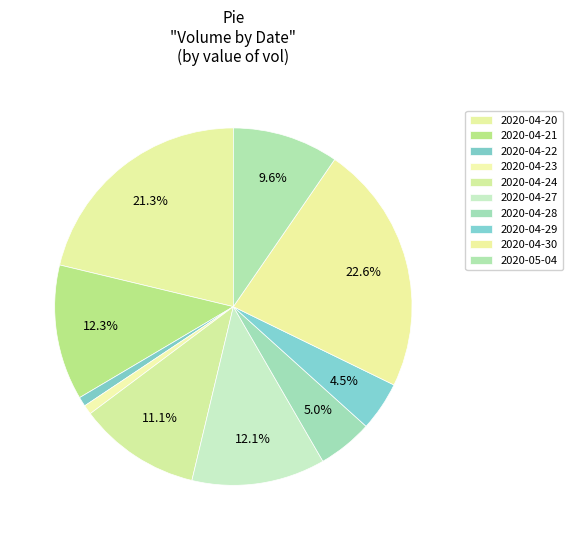

Do 2020-04-23 and 2020-05-04 together represent more than half of the pie?

No